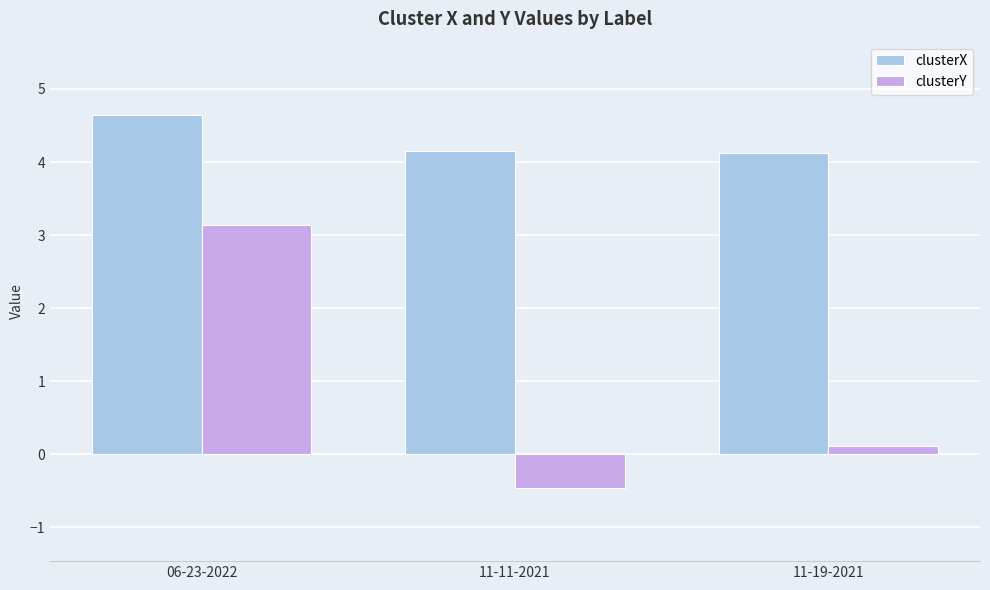

Reading left to right, transcribe all the data shown in this chart.

clusterX: 06-23-2022=4.6	11-11-2021=4.1	11-19-2021=4.1
clusterY: 06-23-2022=3.1	11-11-2021=-0.5	11-19-2021=0.1